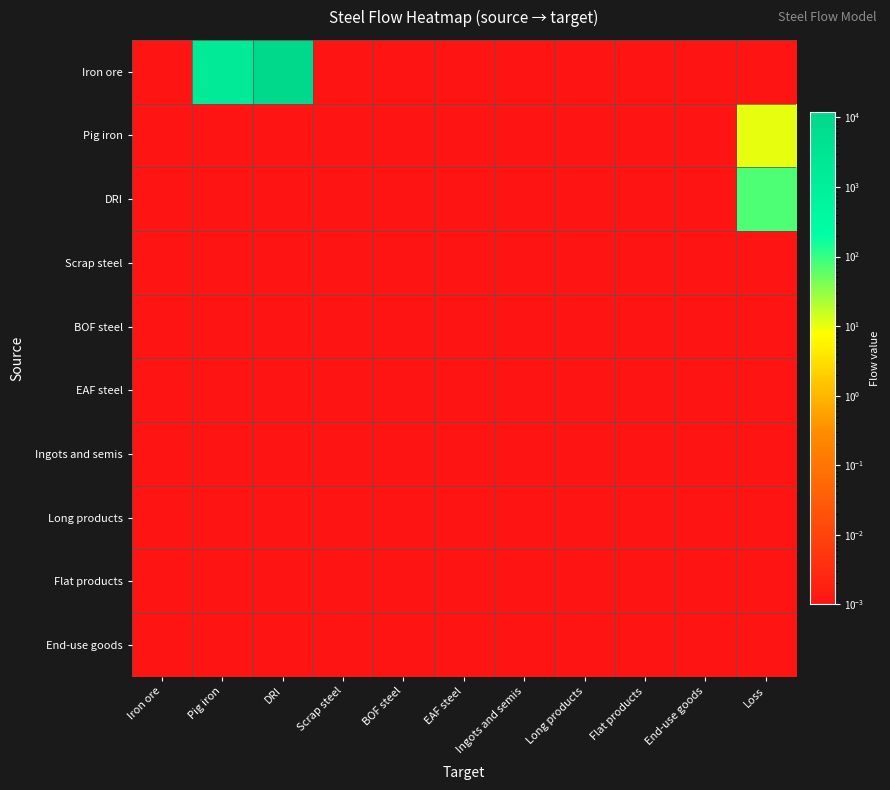

At which category is the sum across all series the highest?

DRI